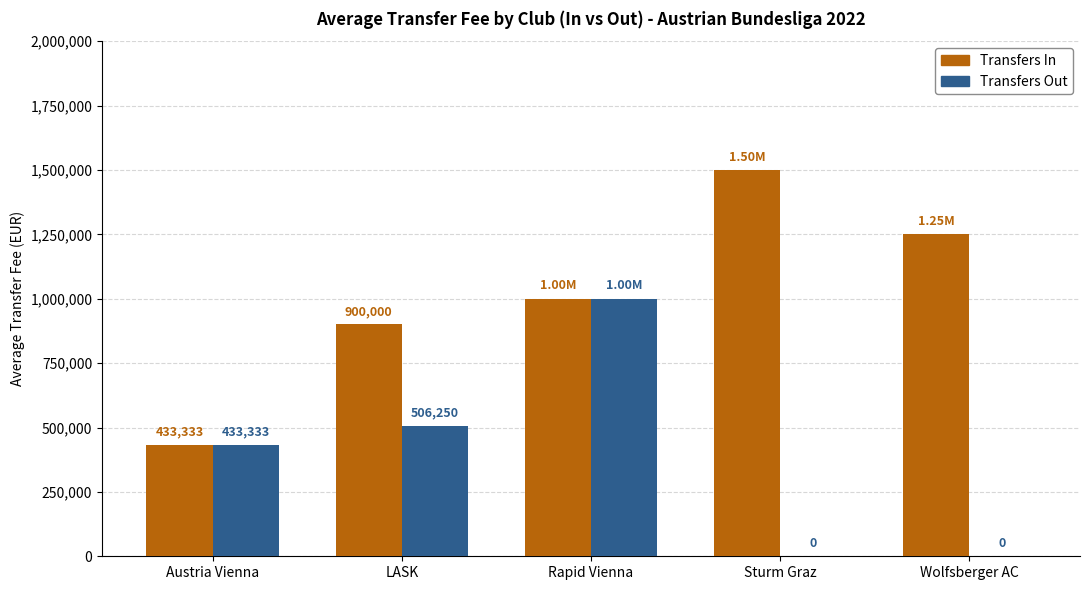

What is the average value of the Transfers Out series?

387916.7